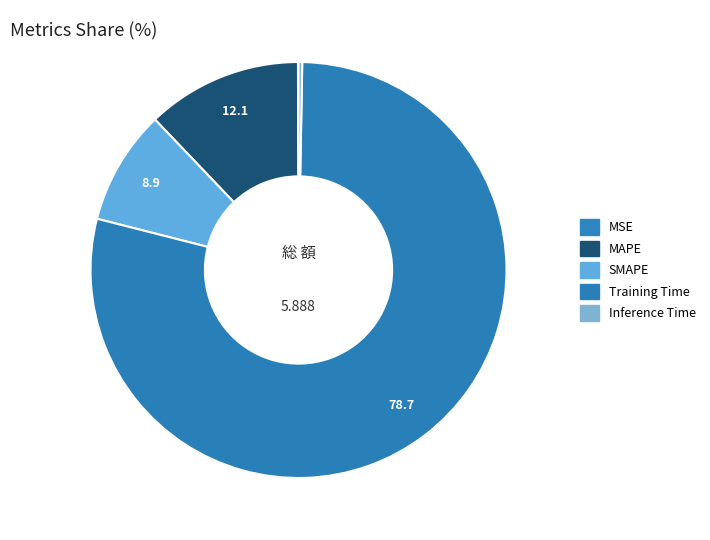

True or false: Inference Time accounts for 12% of the total.

False